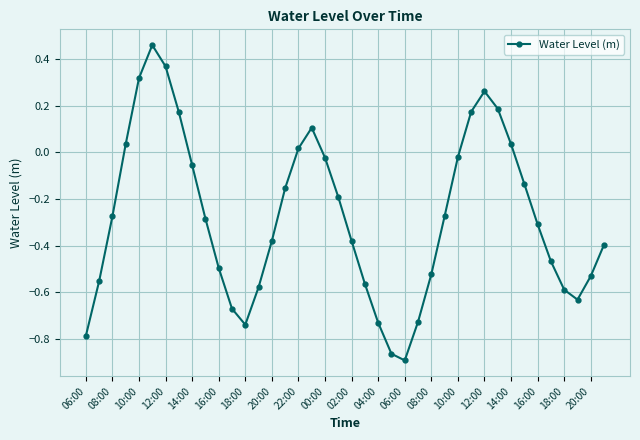

What is the sum of all values?

-11.1